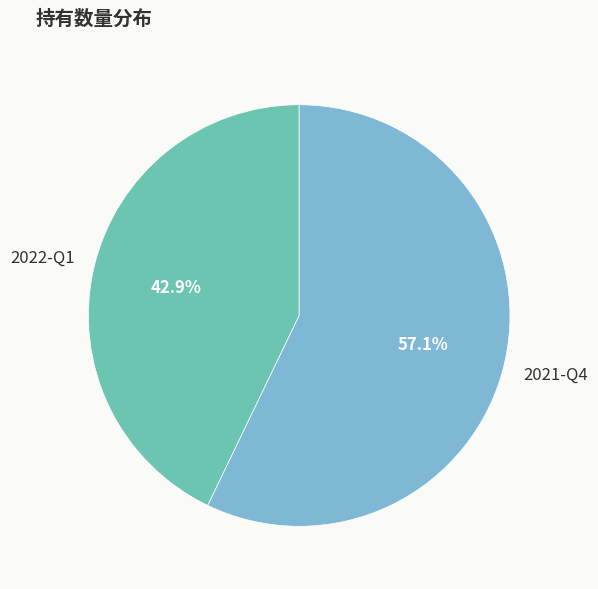

Is it true that 2022-Q1 is 29% of the pie?

False